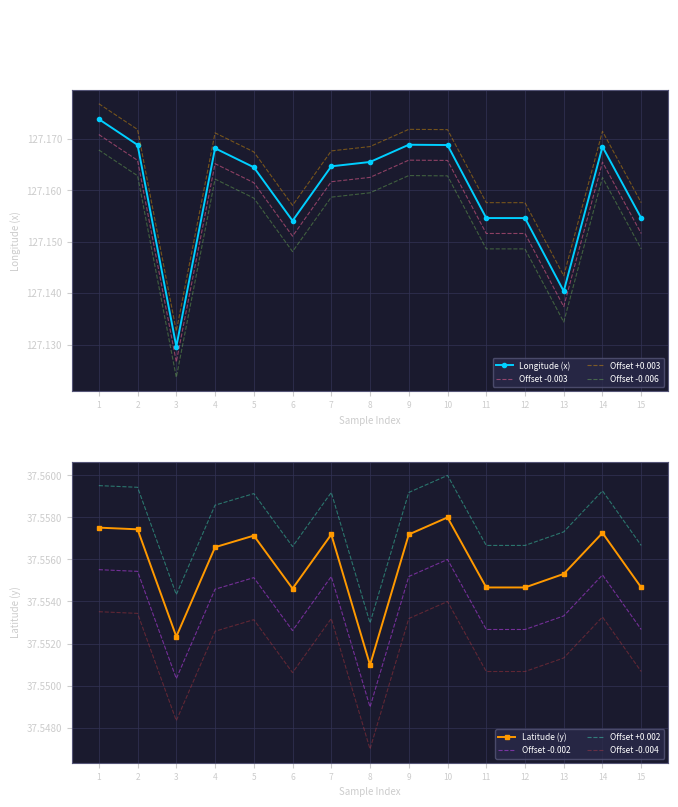

True or false: Offset +0.003 and Offset -0.003 cross at least once.

False